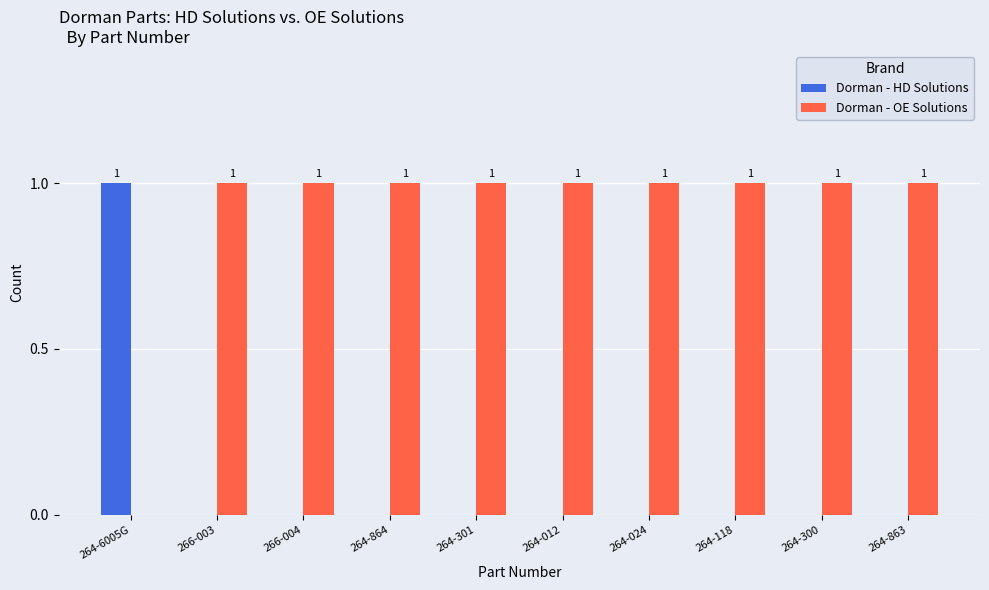

How many groups of bars are there?

10